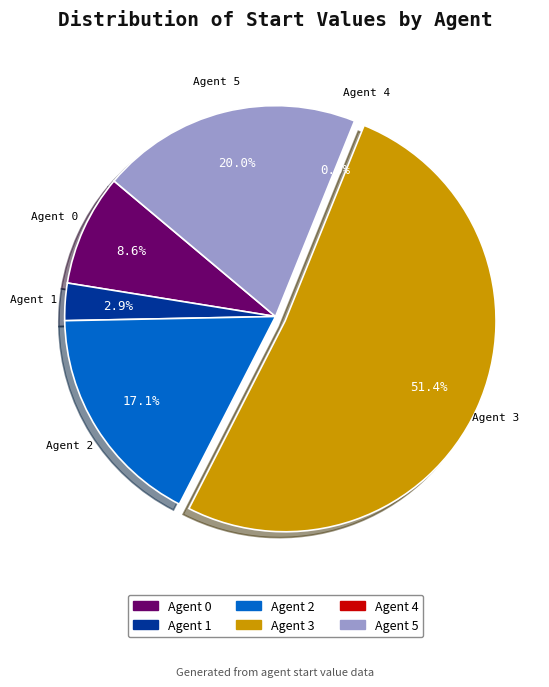

Is there any slice that represents more than half of the pie?

Yes